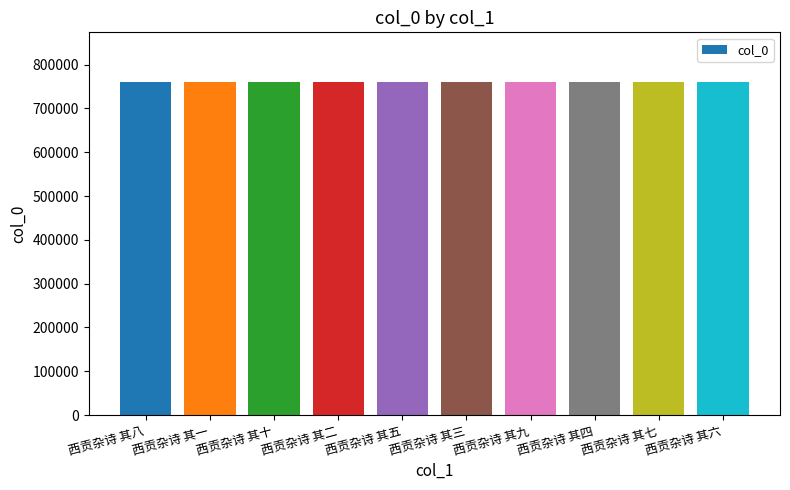

What is the sum of all values?

7598345